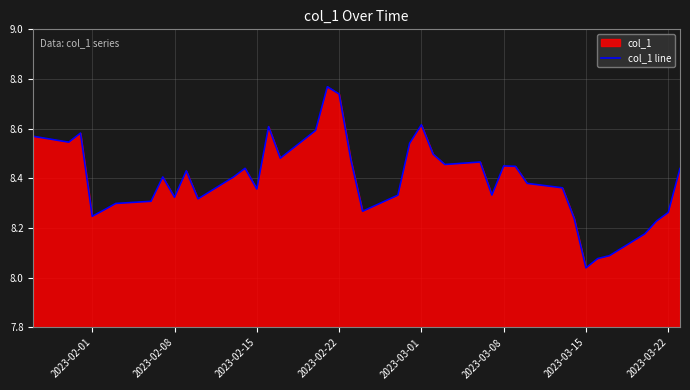

At which label is the value closest to 8?

2023-03-15